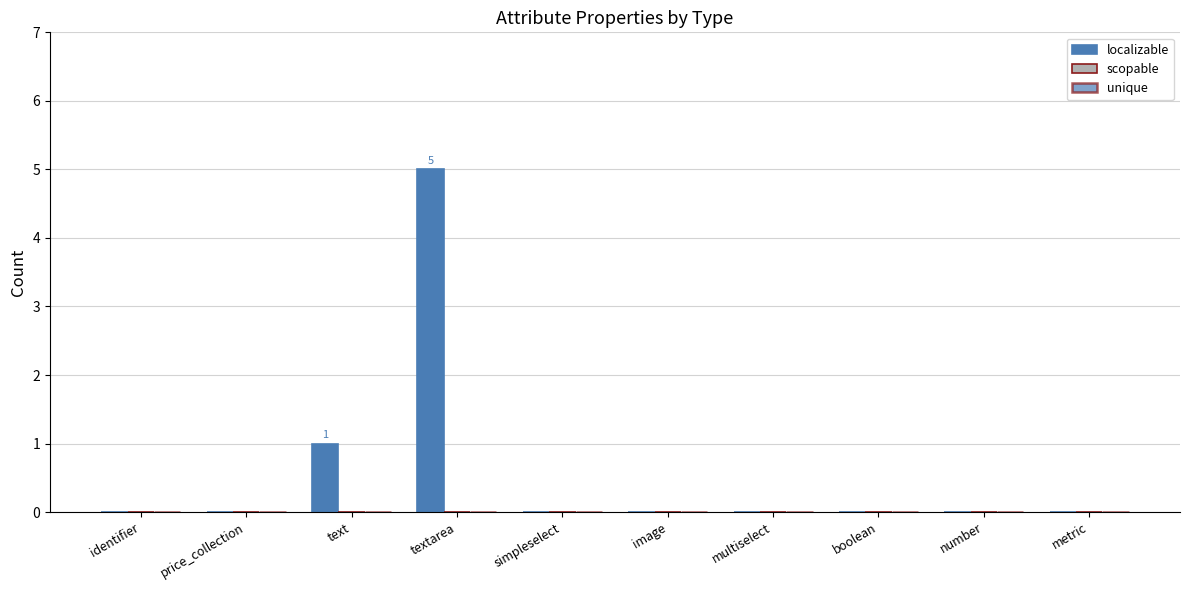

How many series are shown in this chart?

1